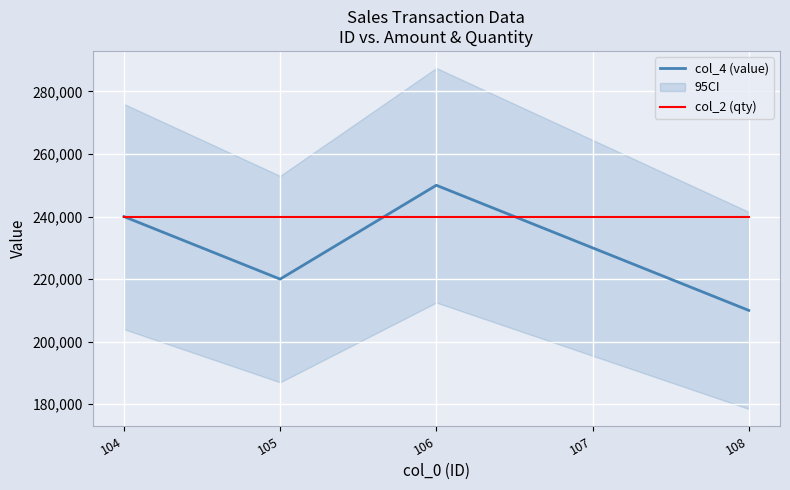

What is the difference between the col_4 (value) values at 106 and 107?

20000